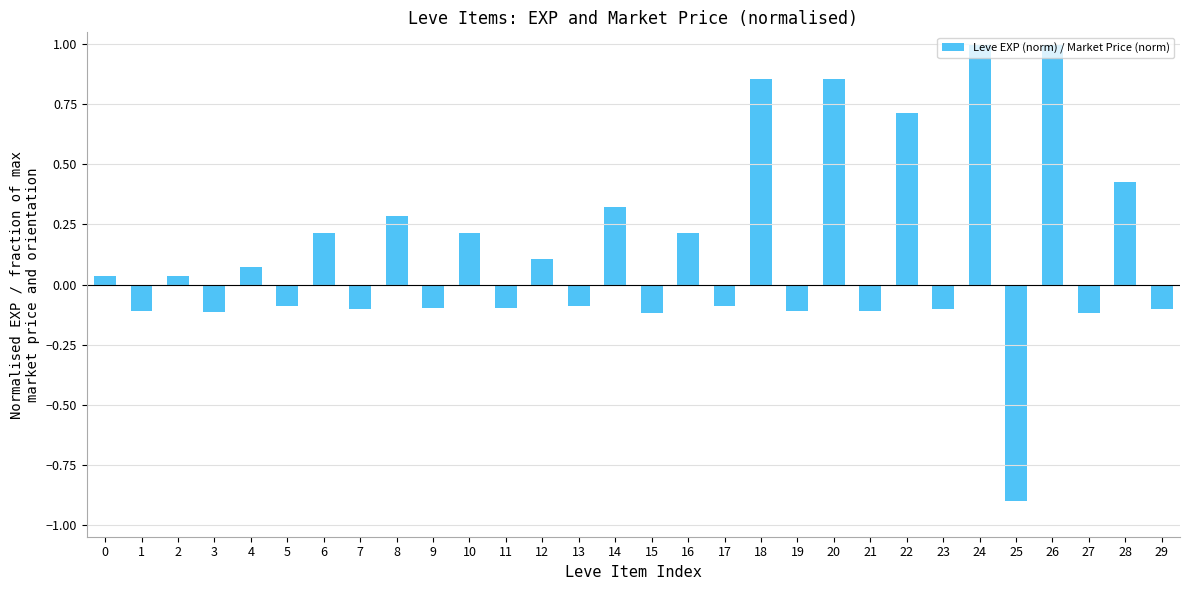

The value at 21 is -0.1. True or false?

True